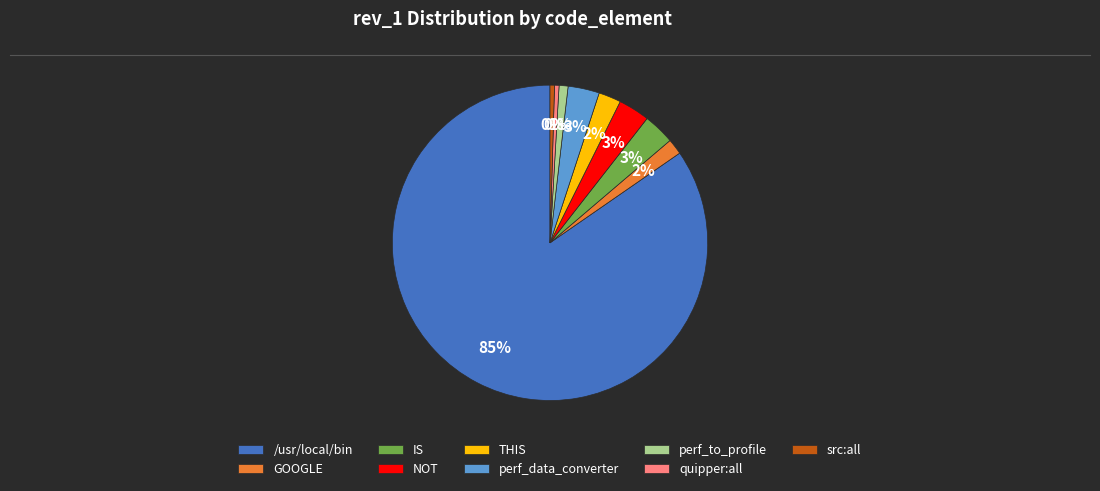

Between perf_to_profile and perf_data_converter, which is larger?

perf_data_converter